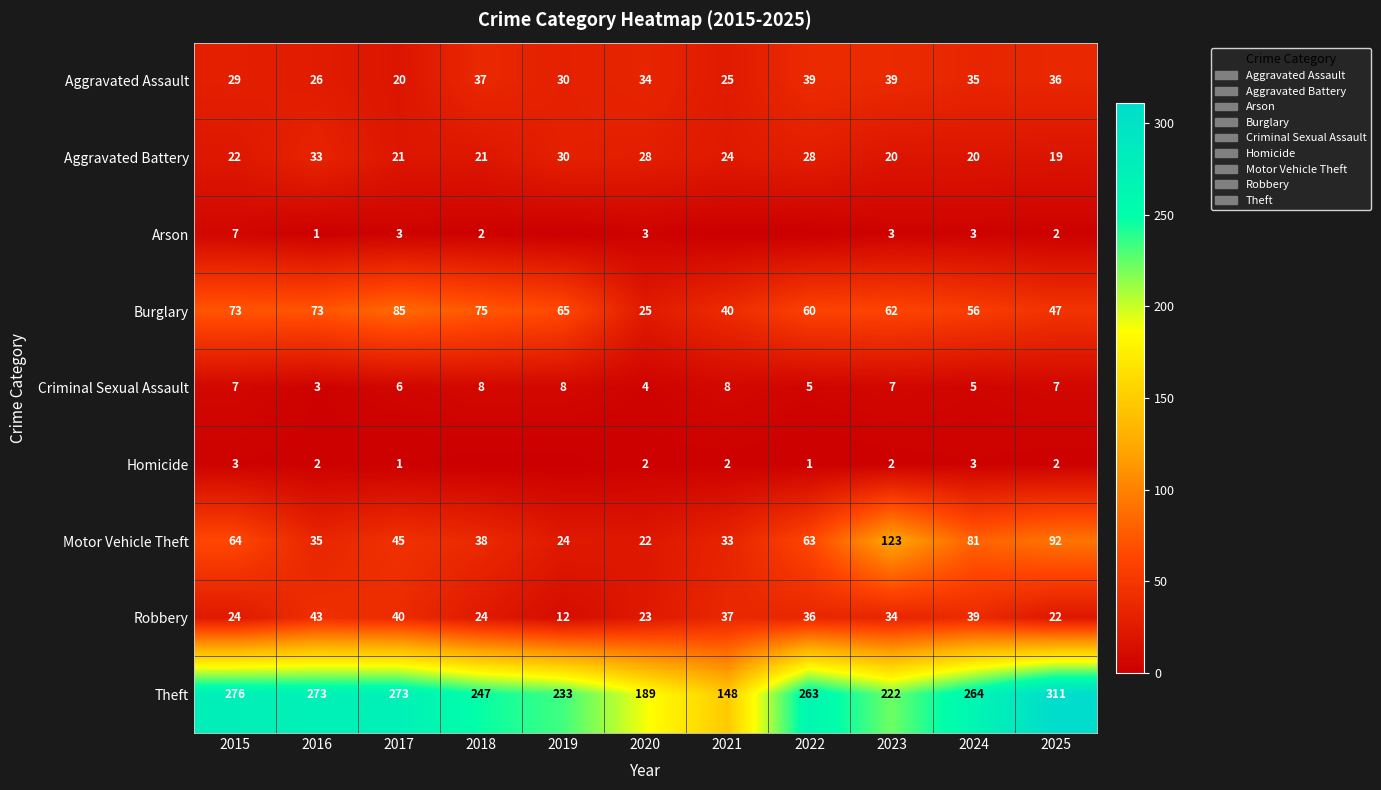

Read the Aggravated Battery value at 2024, to the nearest 5.

20